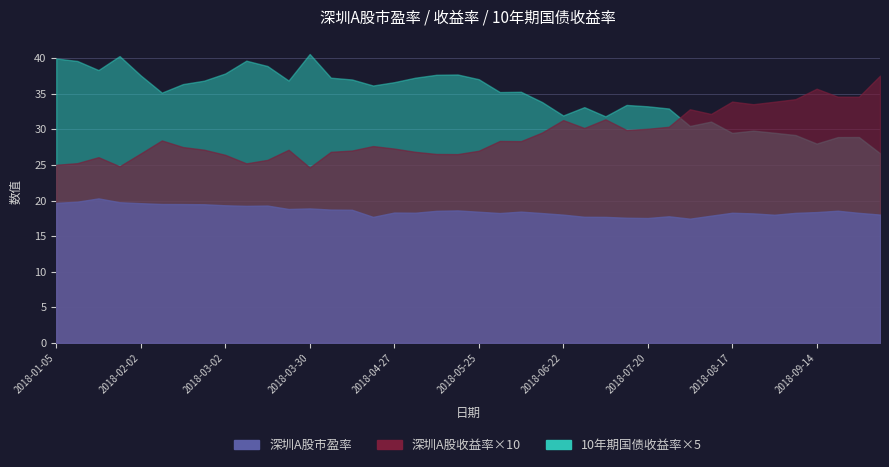

True or false: 深圳A股市盈率 has a value of 14.1 at 2018-03-16.

False